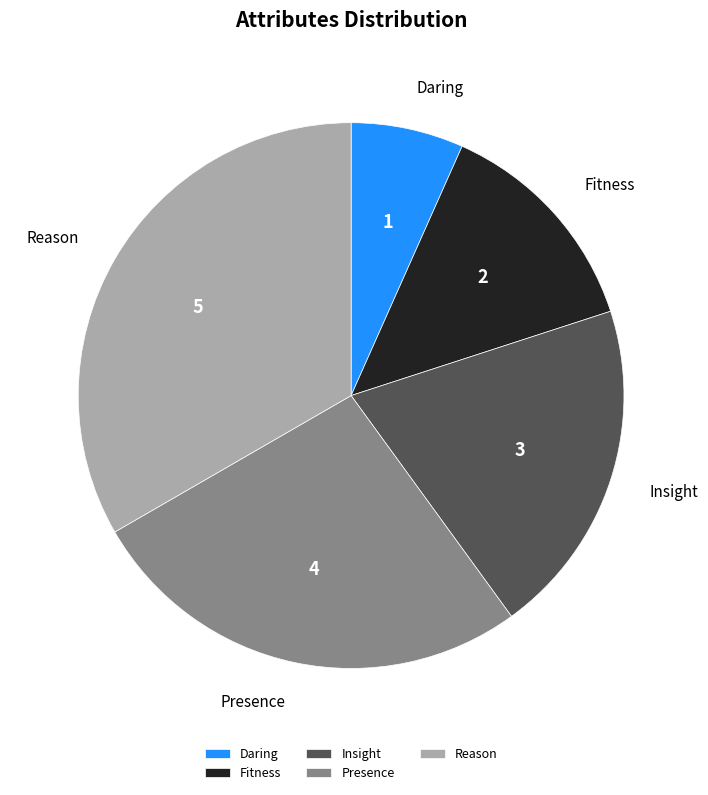

Does any single category account for the majority?

No